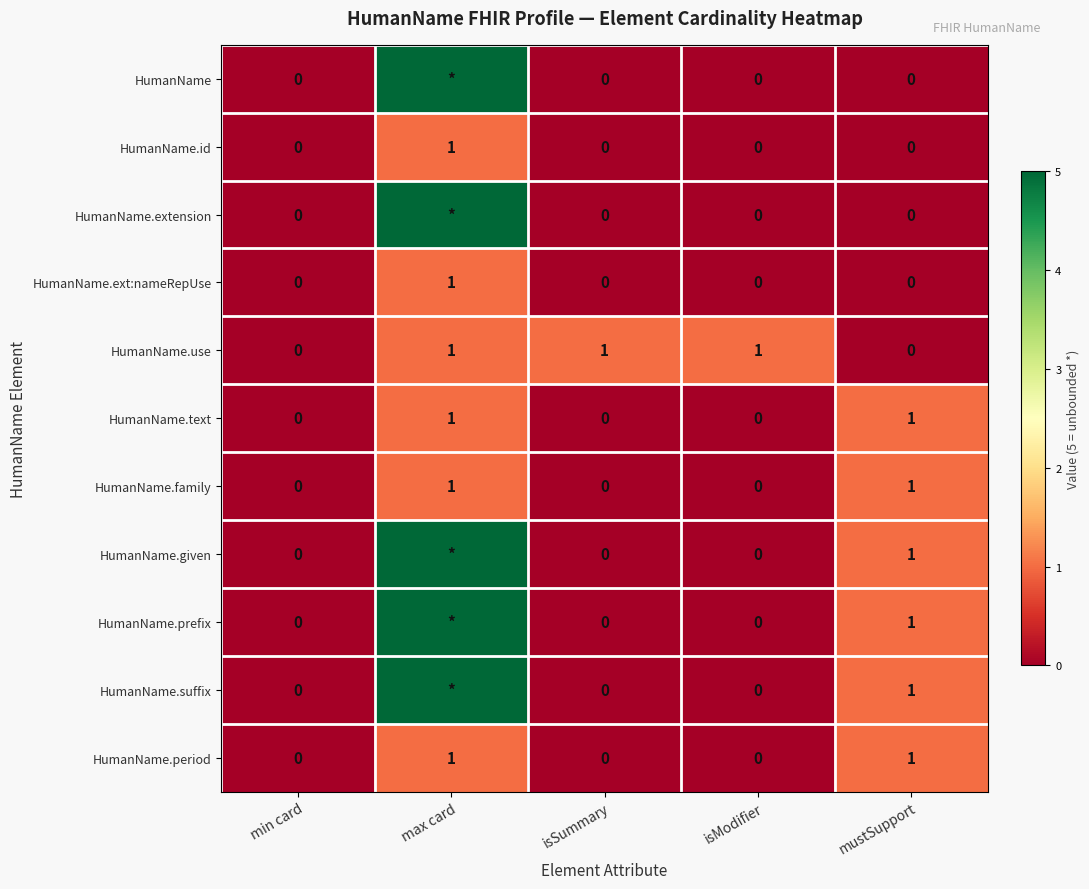

True or false: HumanName.text has a value of 1 at max card.

True